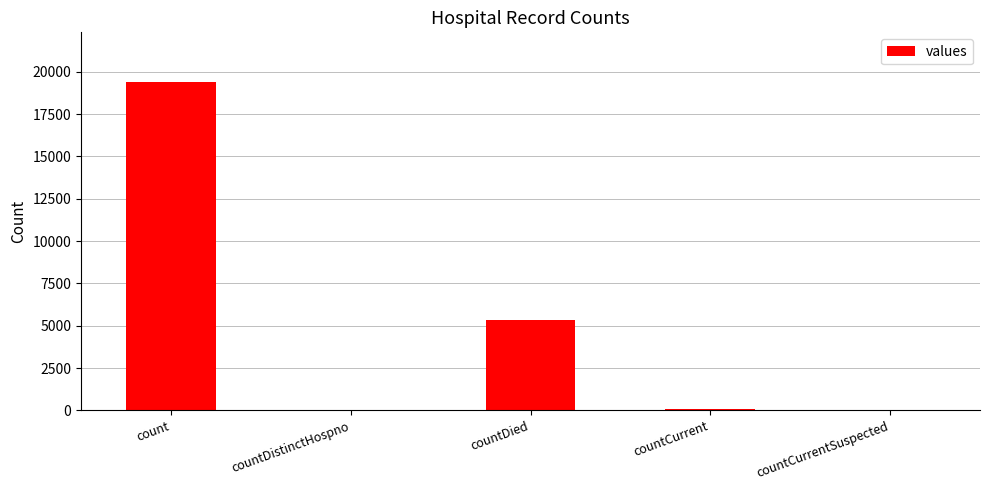

Is it true that the value at count is 28304?

False